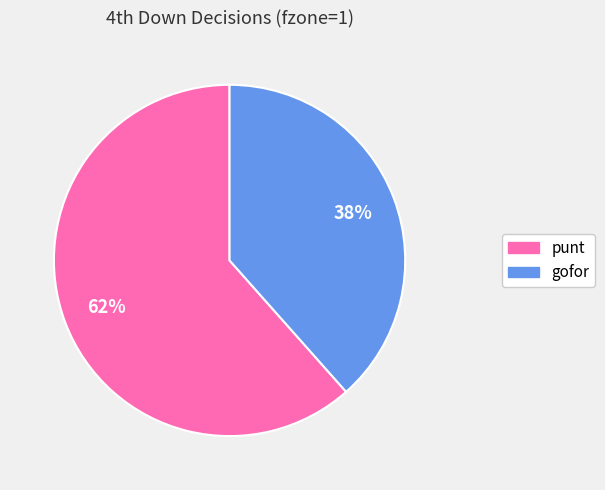

Is the sum of punt and gofor greater than half?

Yes